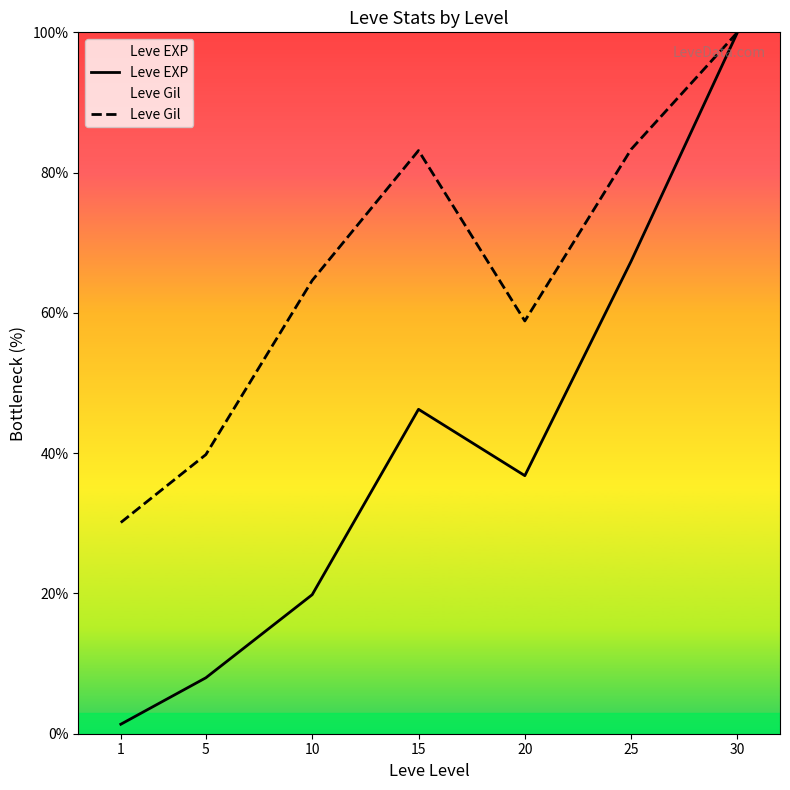

What is the maximum value for Leve Gil?

100.0